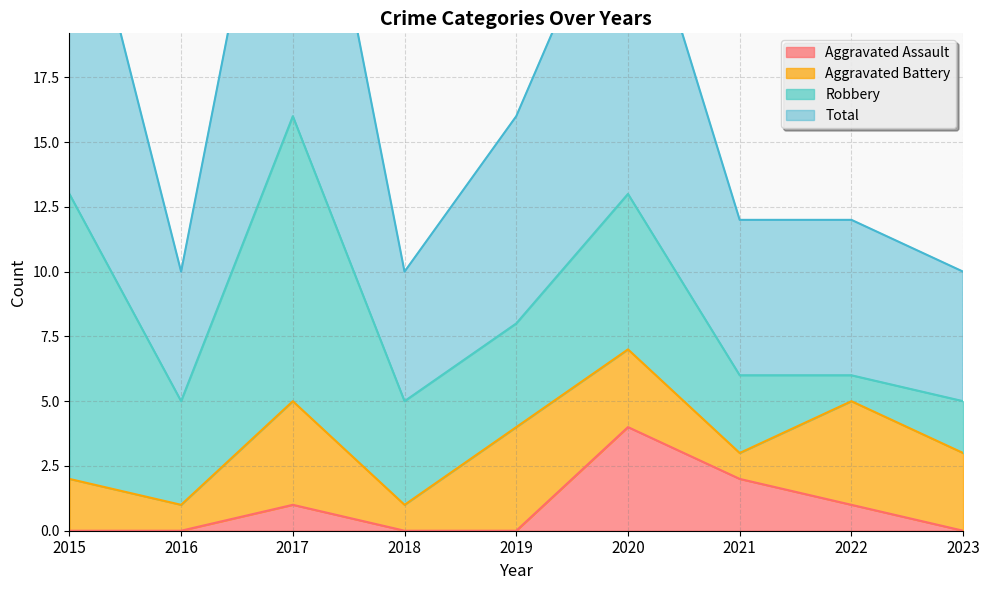

What is the difference between the second highest and second lowest values in the Total series?

17